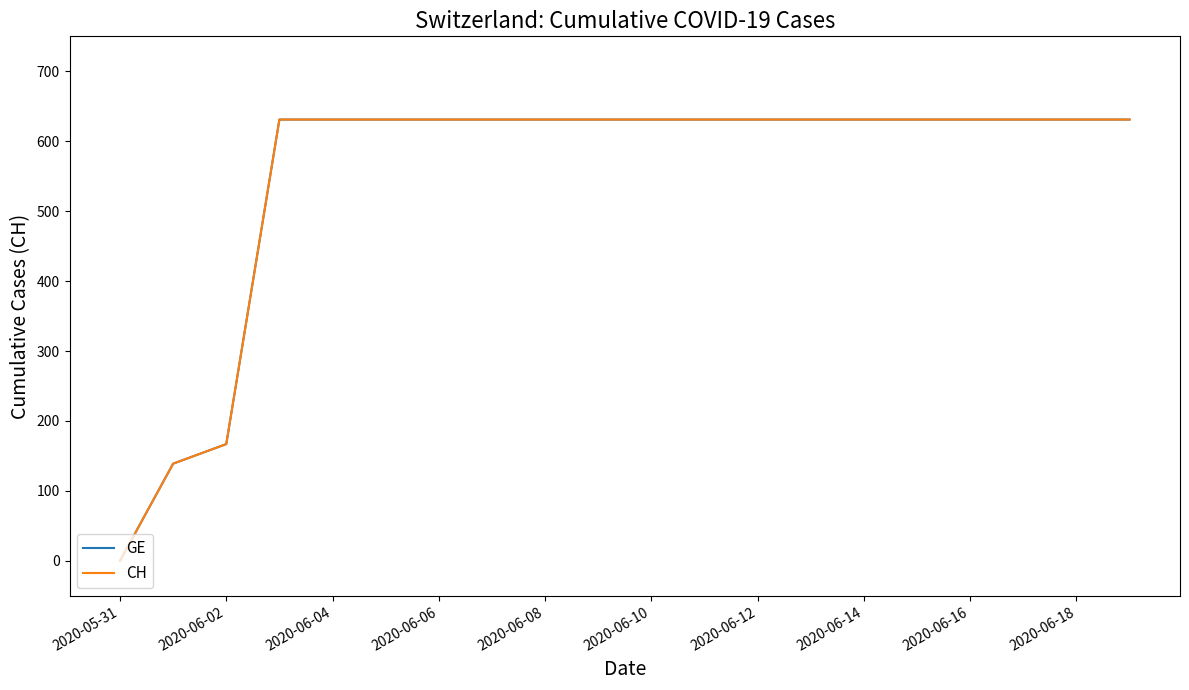

Does the chart display data point markers on the line(s)?

No